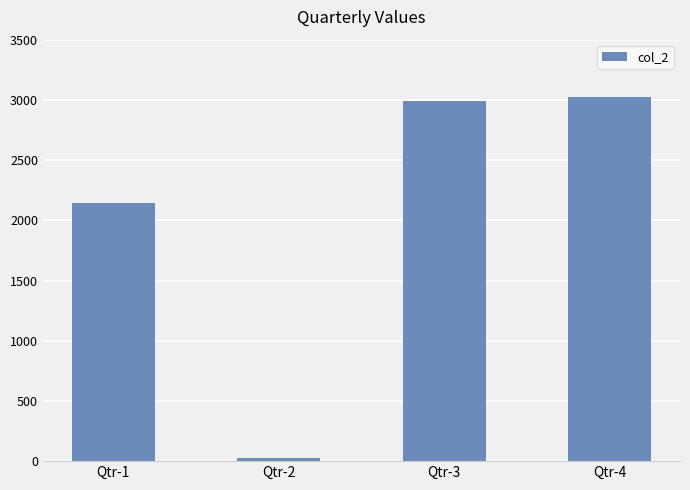

Is it true that the value at Qtr-1 is 726?

False